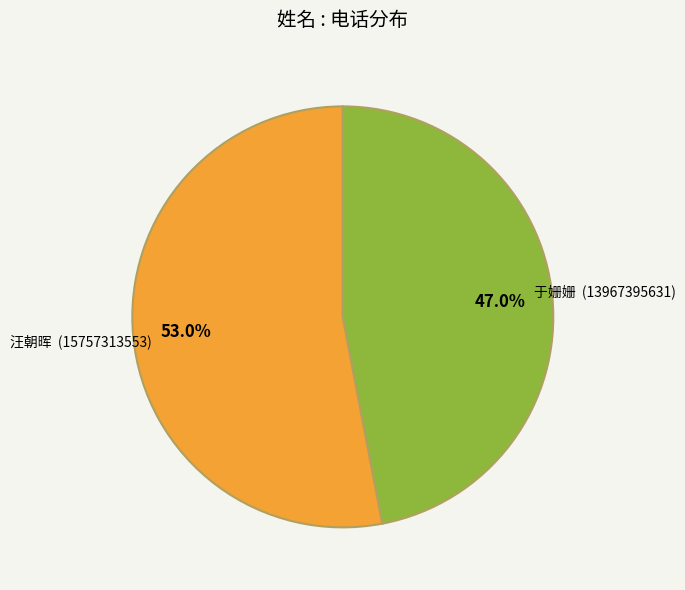

True or false: 于姗姗 accounts for 60% of the total.

False